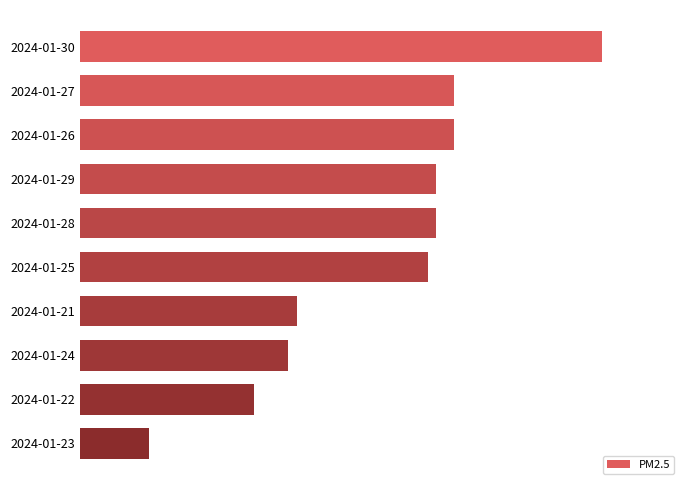

Does the chart contain stacked bars?

No